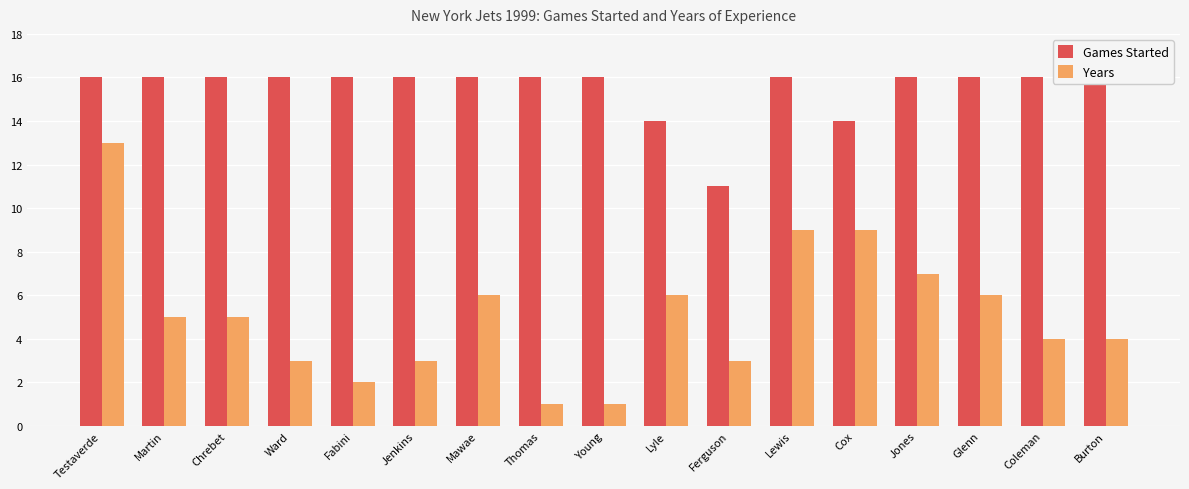

Between Mawae and Coleman, which series saw the biggest shift?

Years